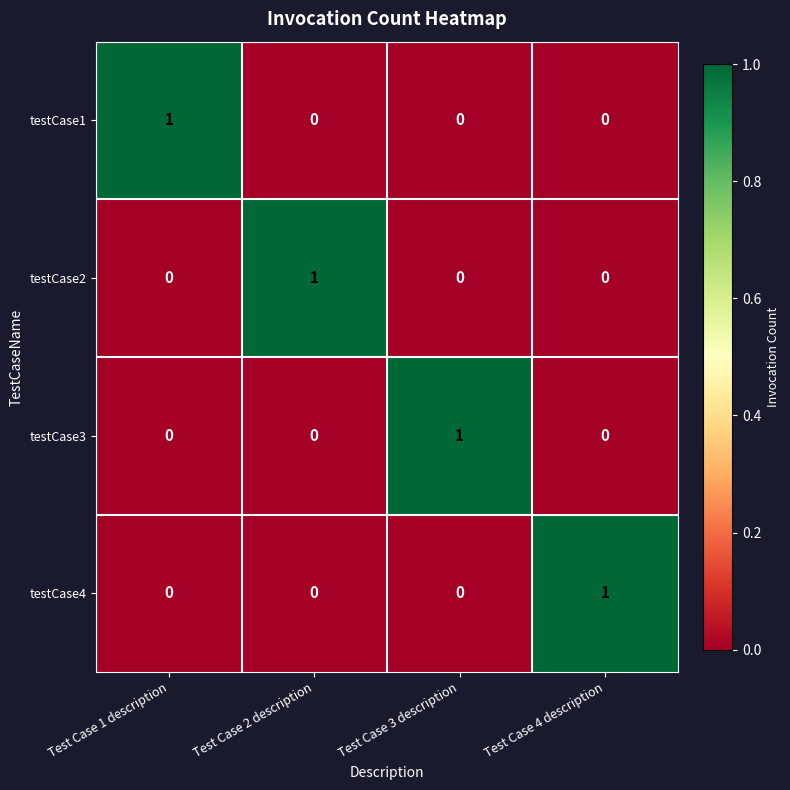

True or false: testCase3 has a value of 0 at Test Case 1 description.

True